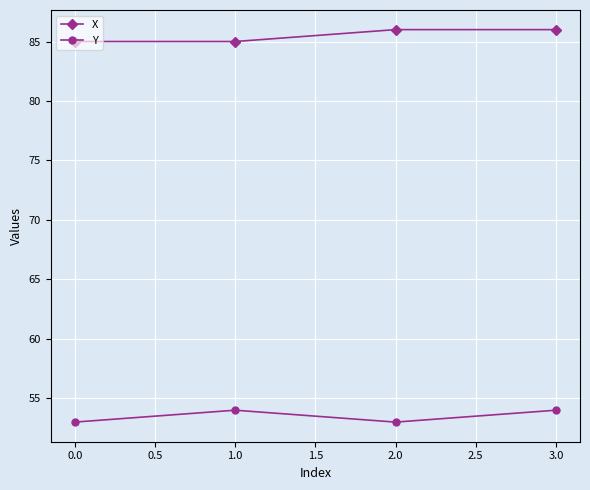

How many categories are shown in the chart?

4